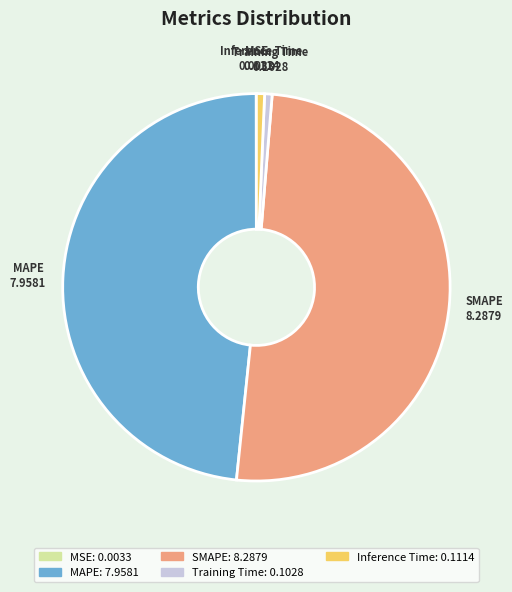

Is Inference Time the majority of the pie?

No